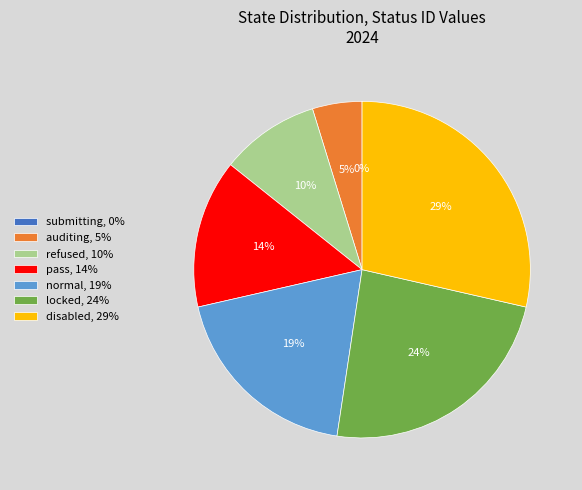

Does locked represent more than half of the total?

No